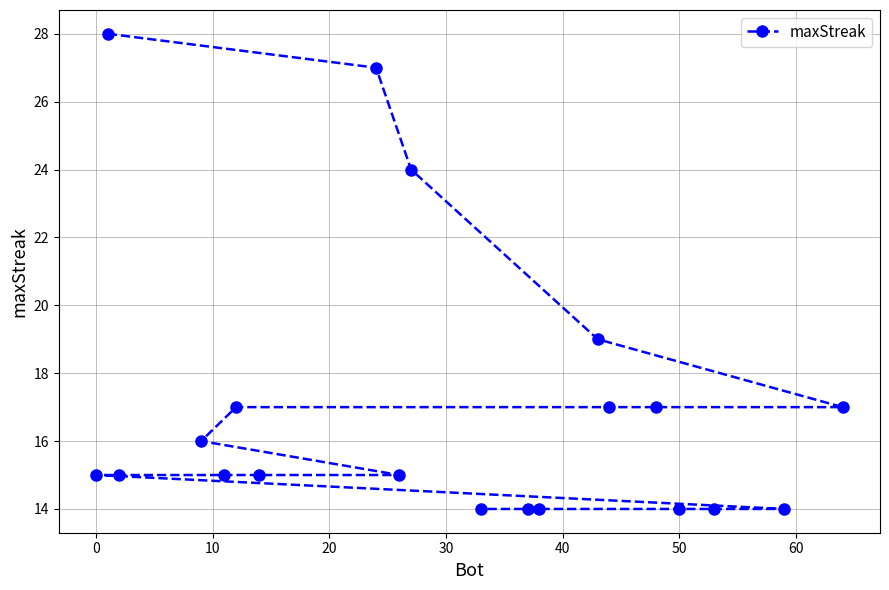

What is the smallest value displayed?

14